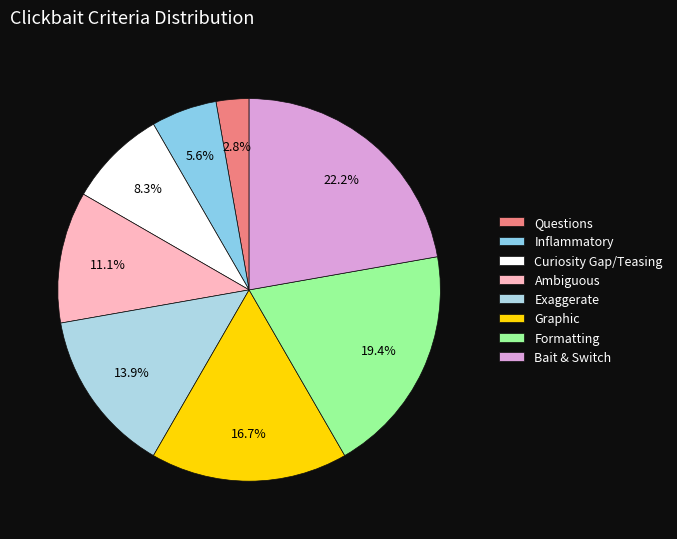

To the nearest percent, what is the average slice percentage?

12%